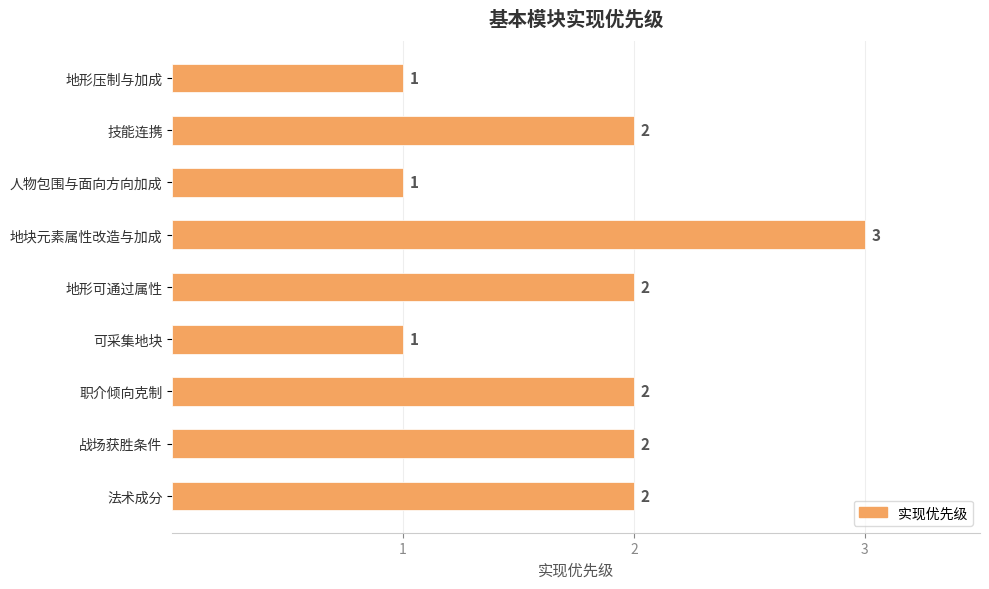

What is the difference between the maximum and minimum values?

2